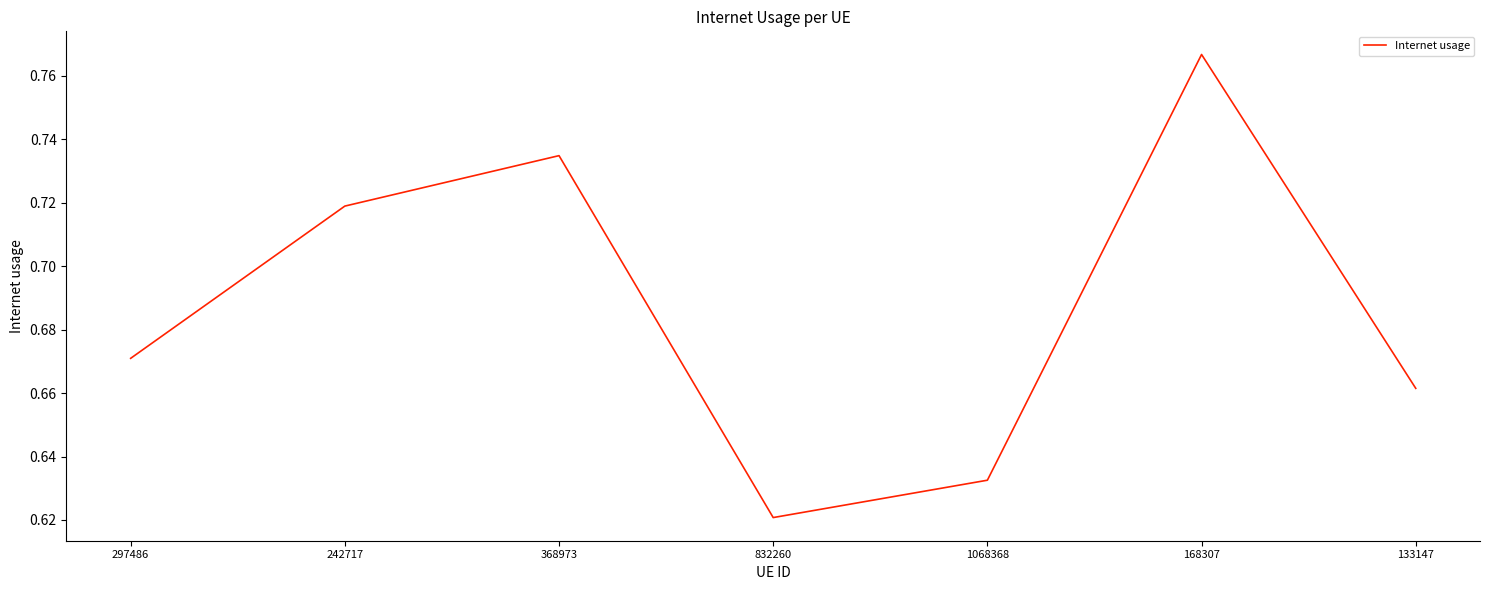

Rank the categories by value from highest to lowest.

168307, 368973, 242717, 297486, 133147, 1068368, 832260